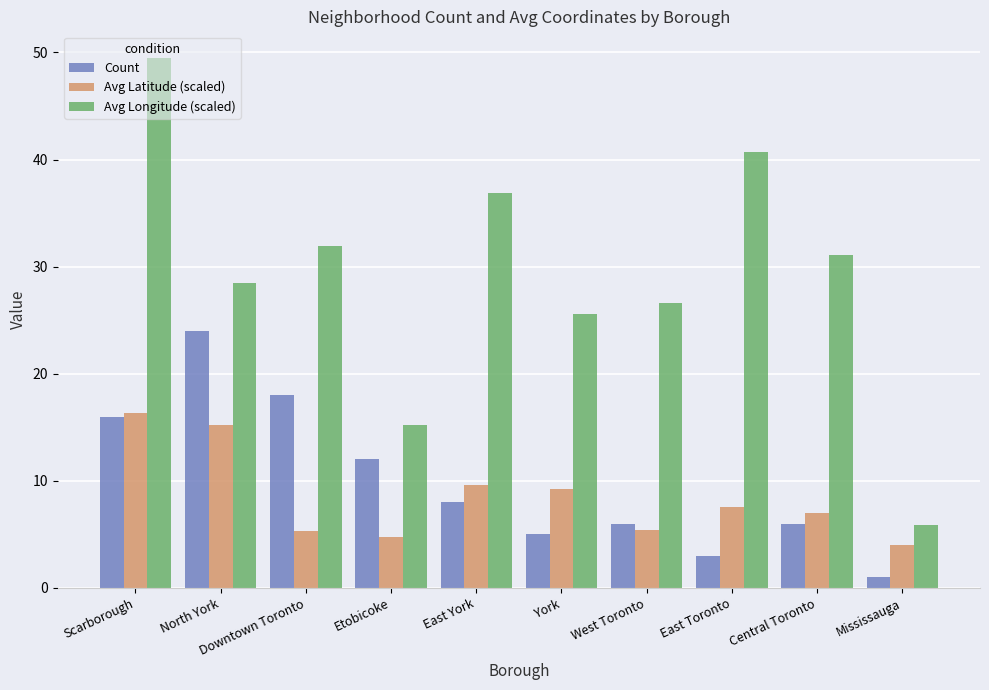

What is the label of the 8th bar from the right?

Downtown Toronto